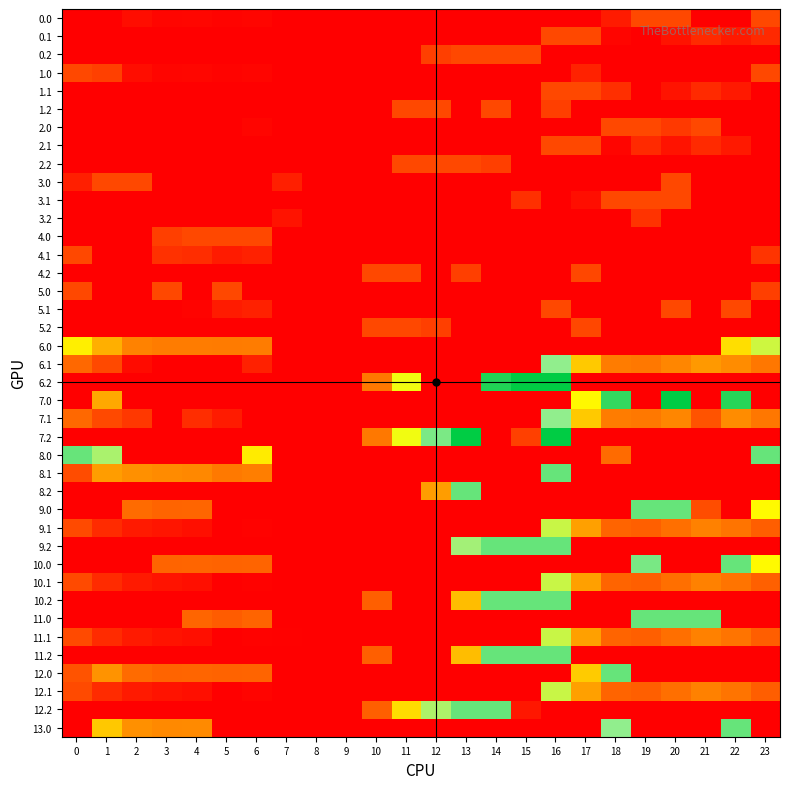

At how many categories does at least one series exceed 195?

13